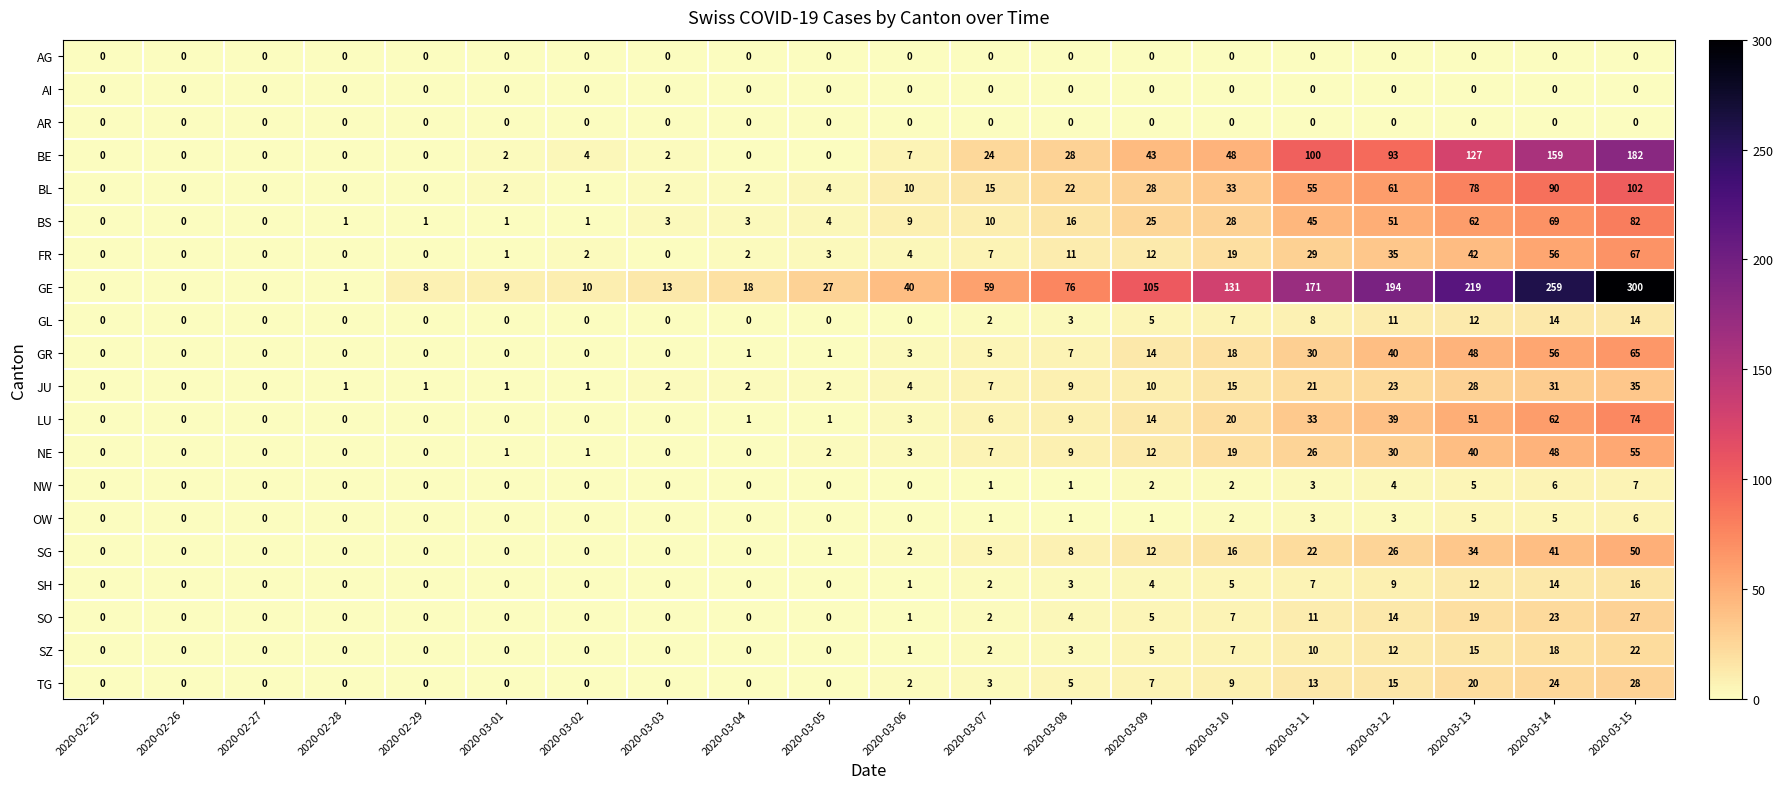

The value of SG at 2020-03-14 is 41. True or false?

True